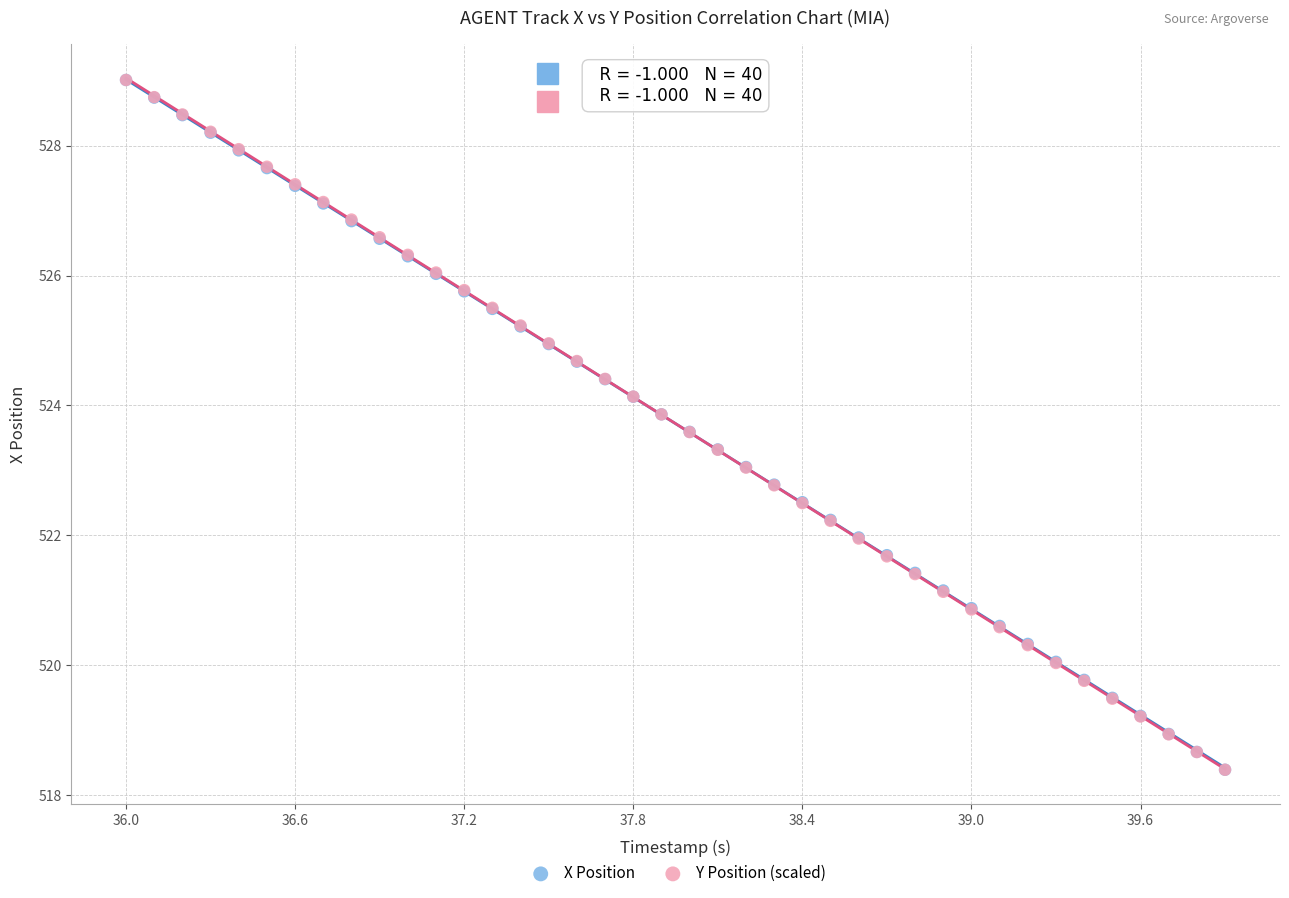

What are all the series names shown in the legend?

X Position, Y Position (scaled)